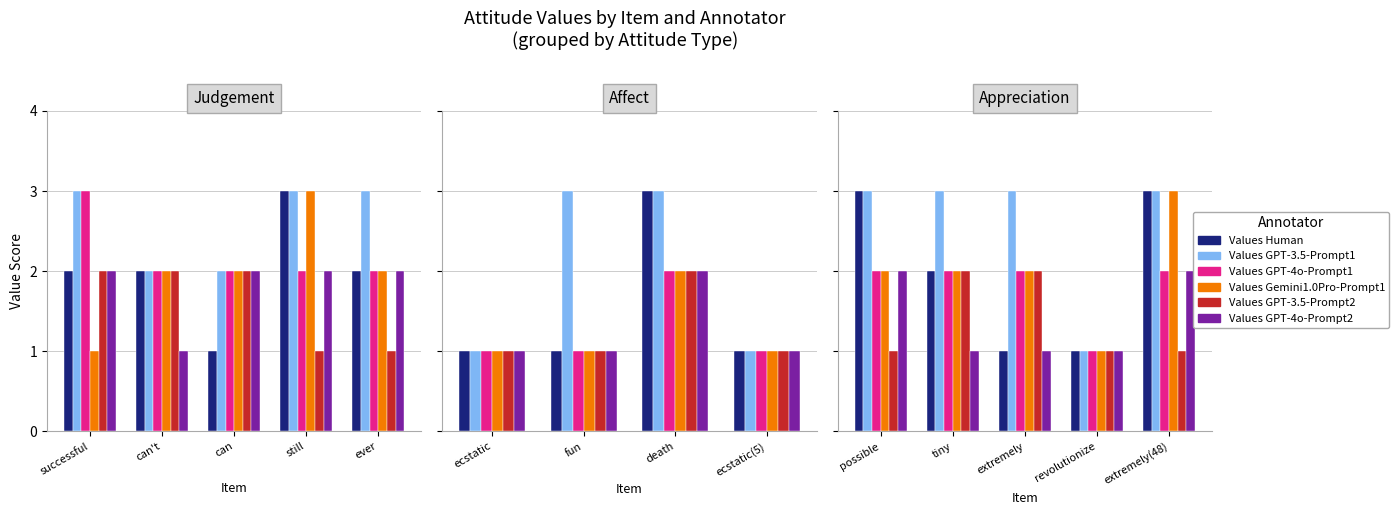

What position from the right is extremely(48)?

1